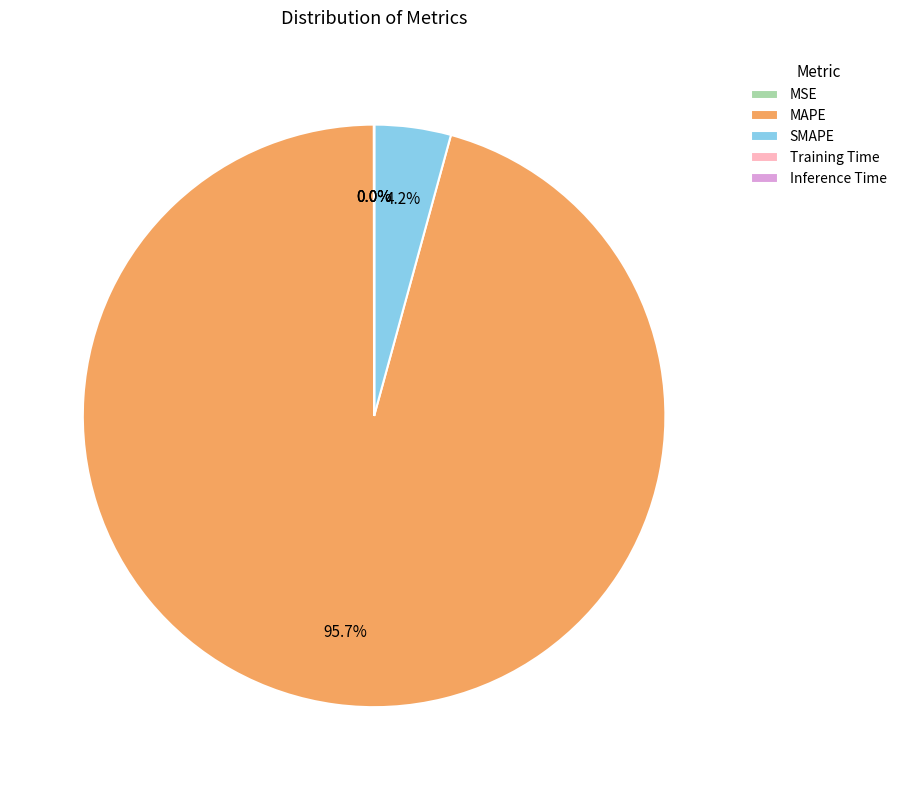

Which category has the biggest portion of the pie?

MAPE